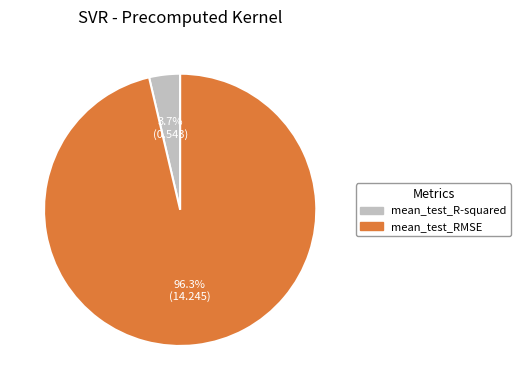

To the nearest percent, what percentage of the pie is mean_test_RMSE?

96%